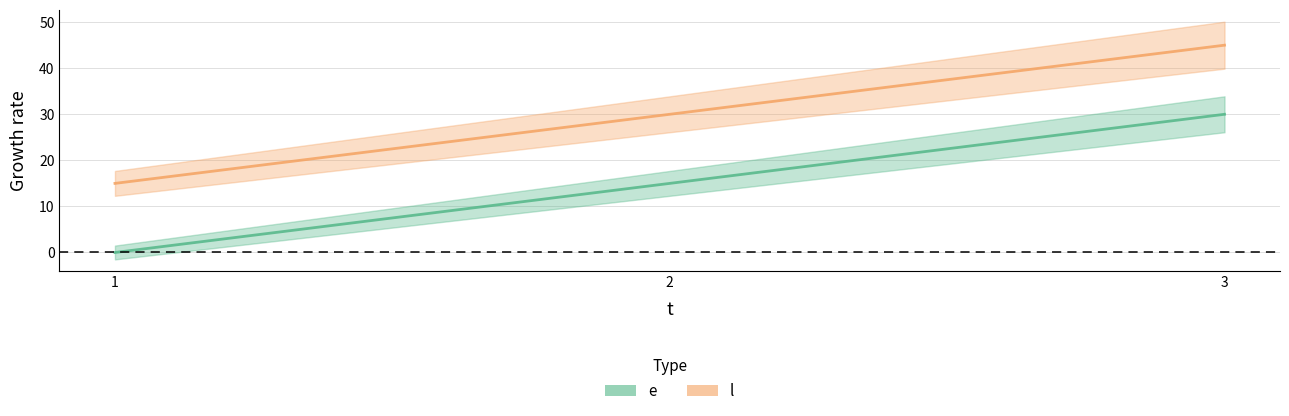

At 3, list the series in order from largest to smallest.

l, e